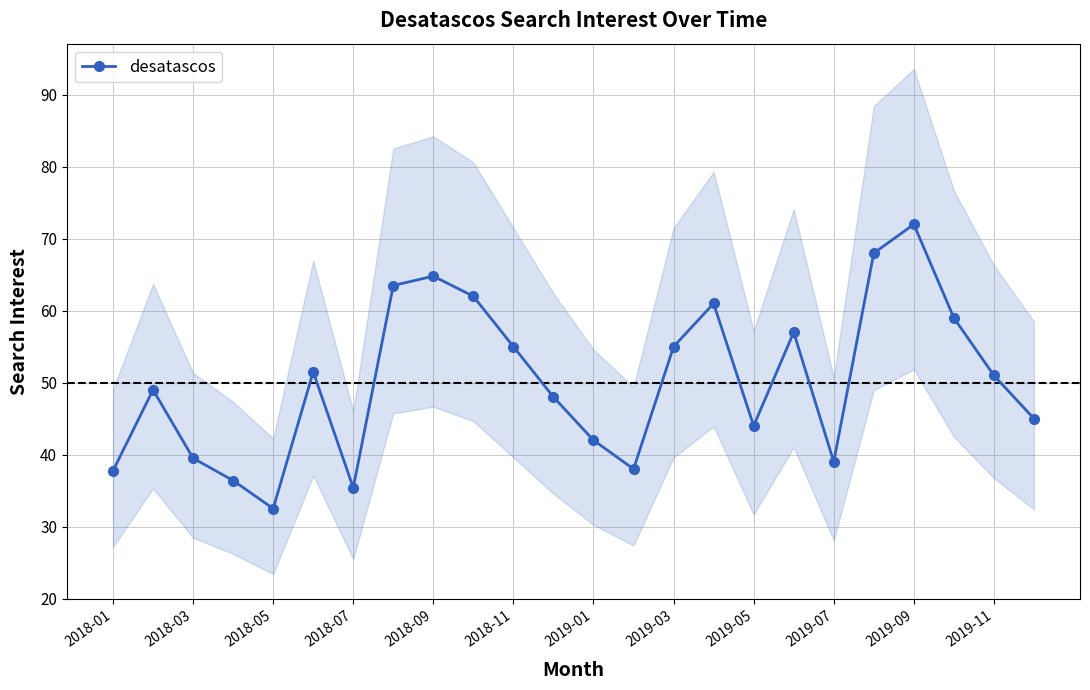

The chart shows a value of 57.0 at 17. True or false?

True